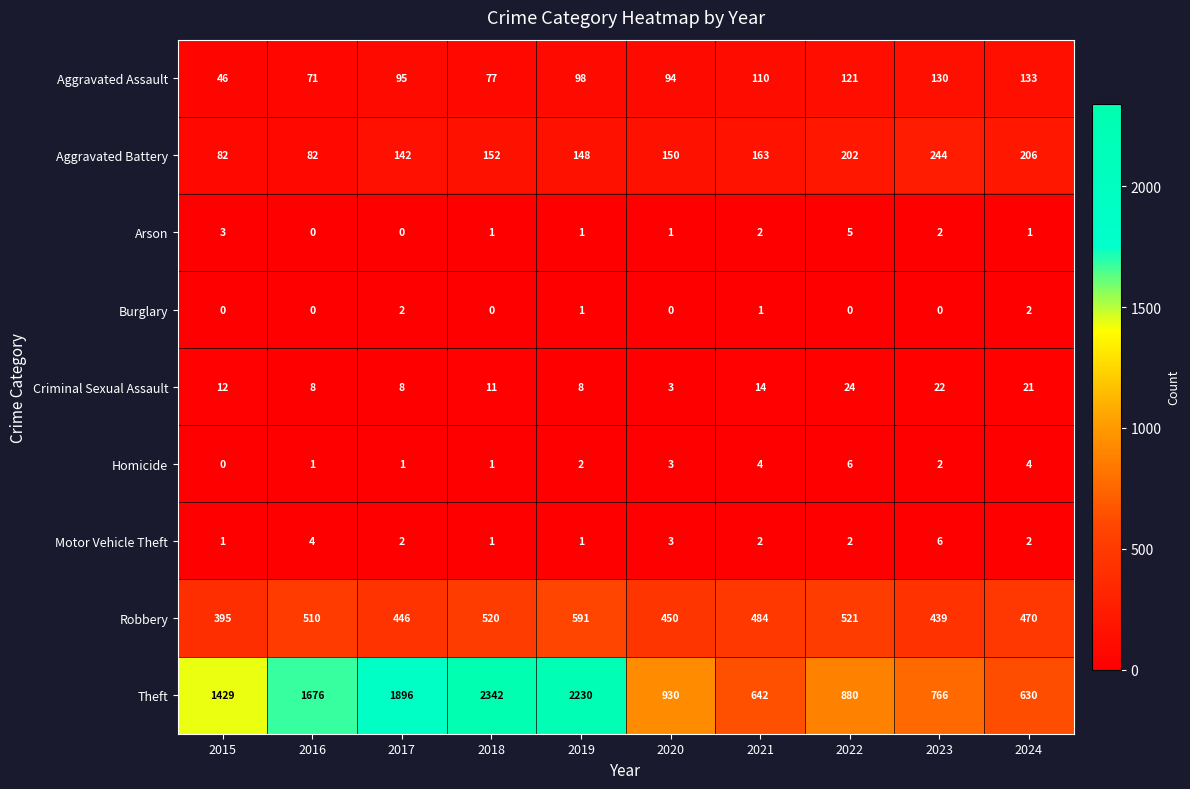

How many distinct data groups are displayed?

9